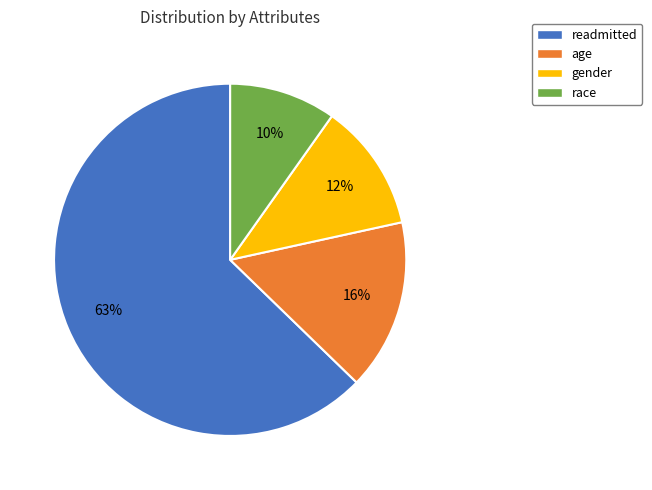

What is the largest slice in the pie chart?

readmitted